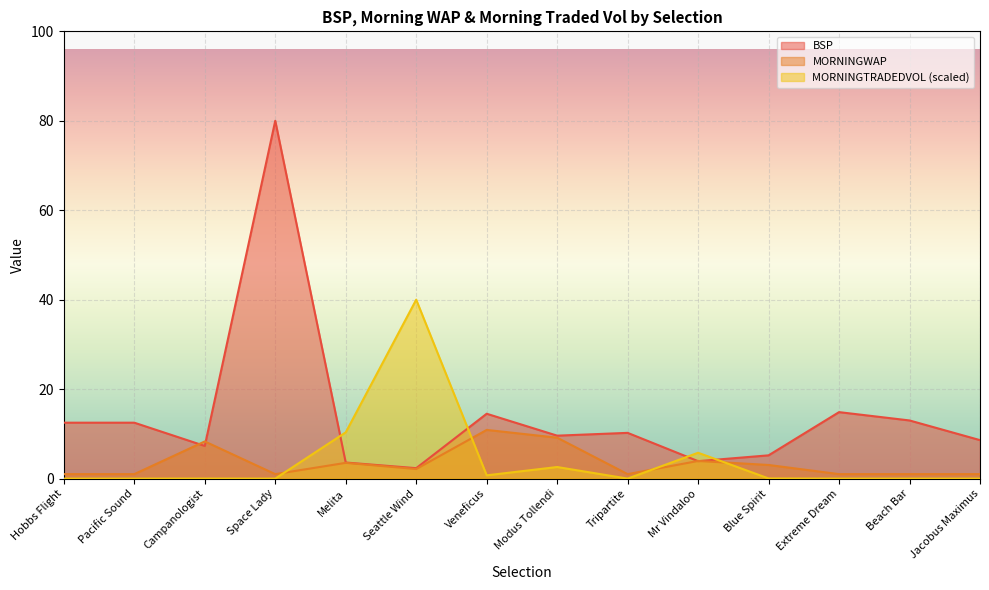

In MORNINGWAP, how many points are higher than both neighbors (excluding endpoints)?

4